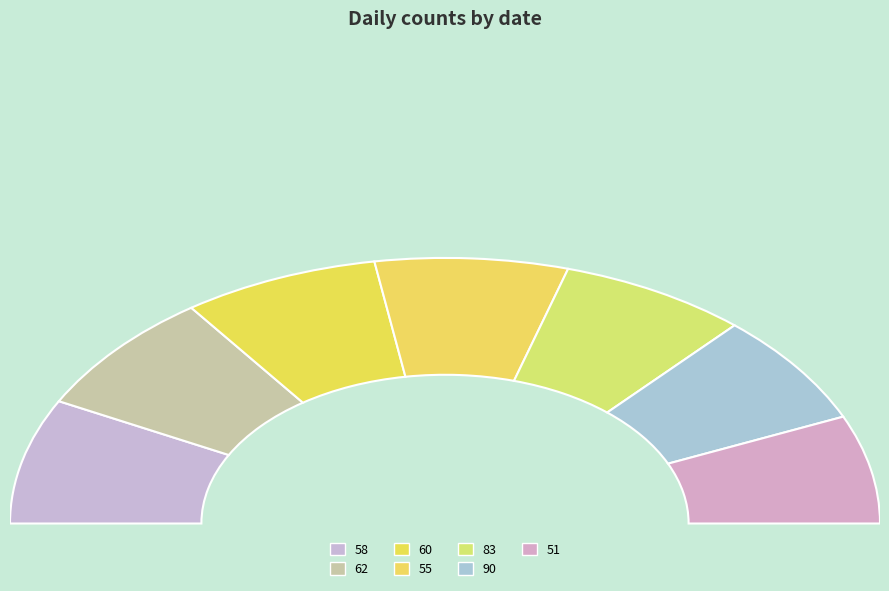

Does 62 represent more than half of the total?

No